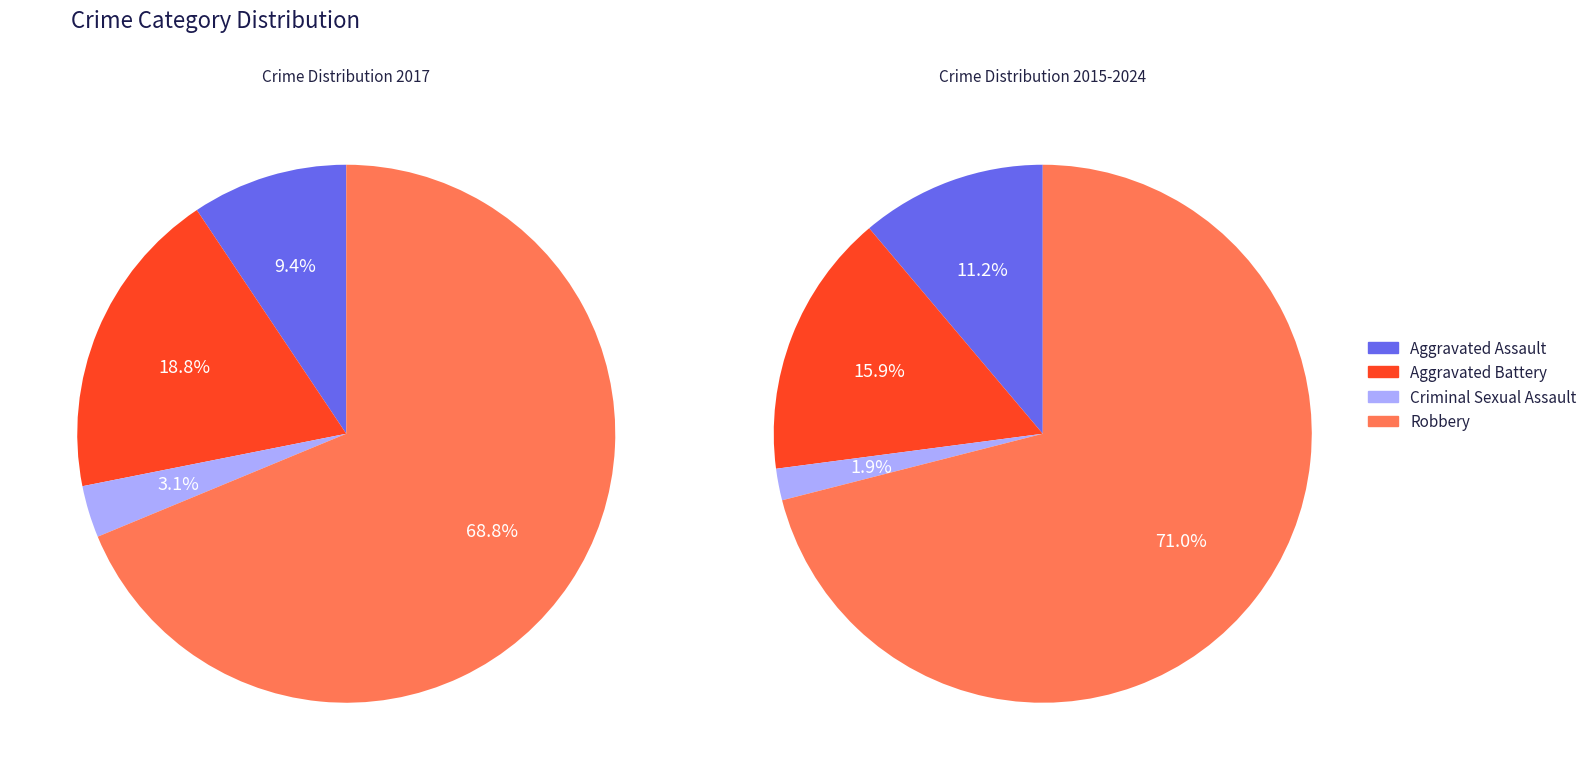

Which slice is the largest?

Robbery